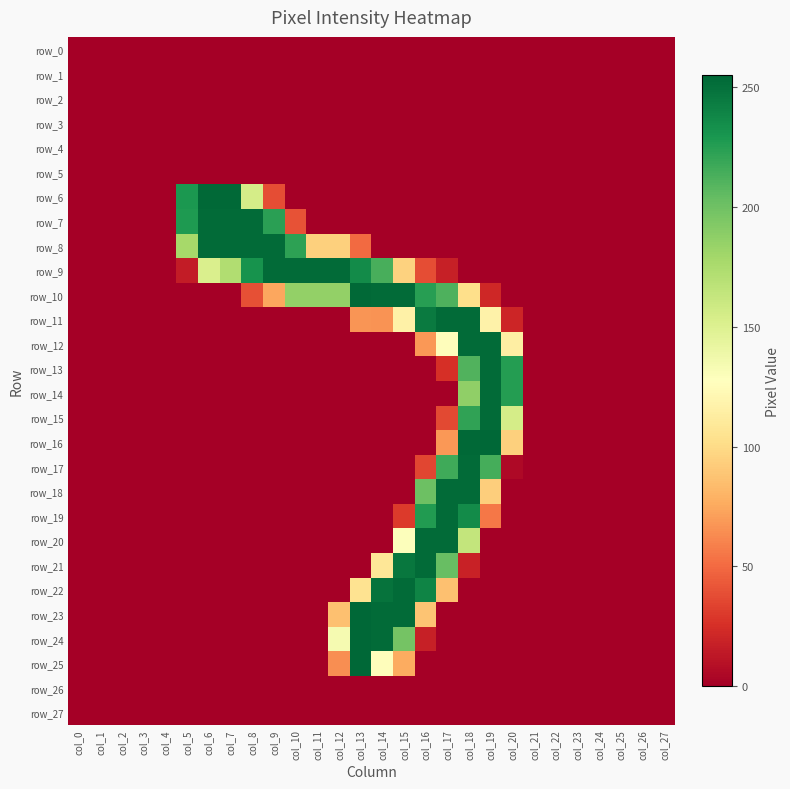

How many positive values does the row_14 series have?

3